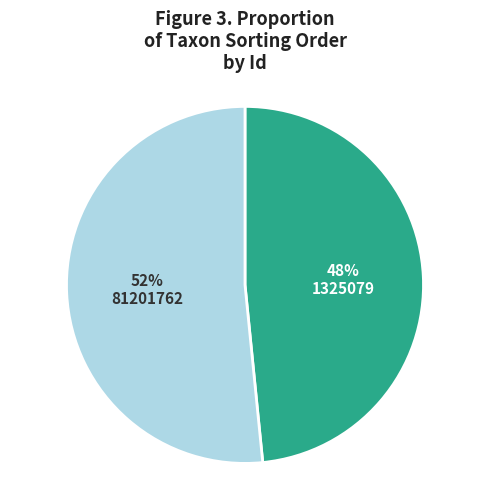

Do 81201762 and 1325079 together represent more than half of the pie?

Yes